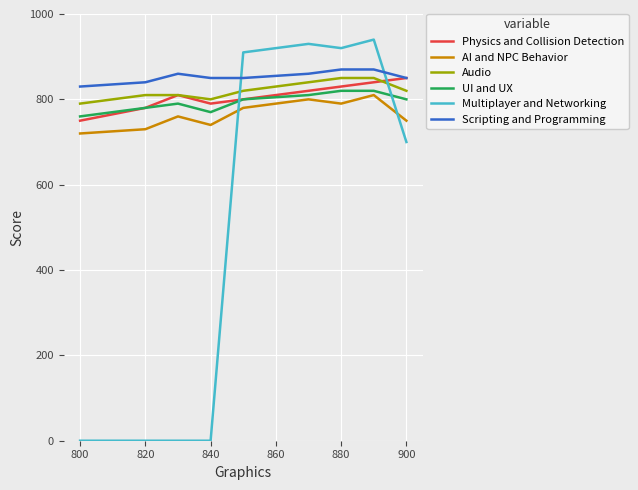

What is the lowest value of the UI and UX series?

760